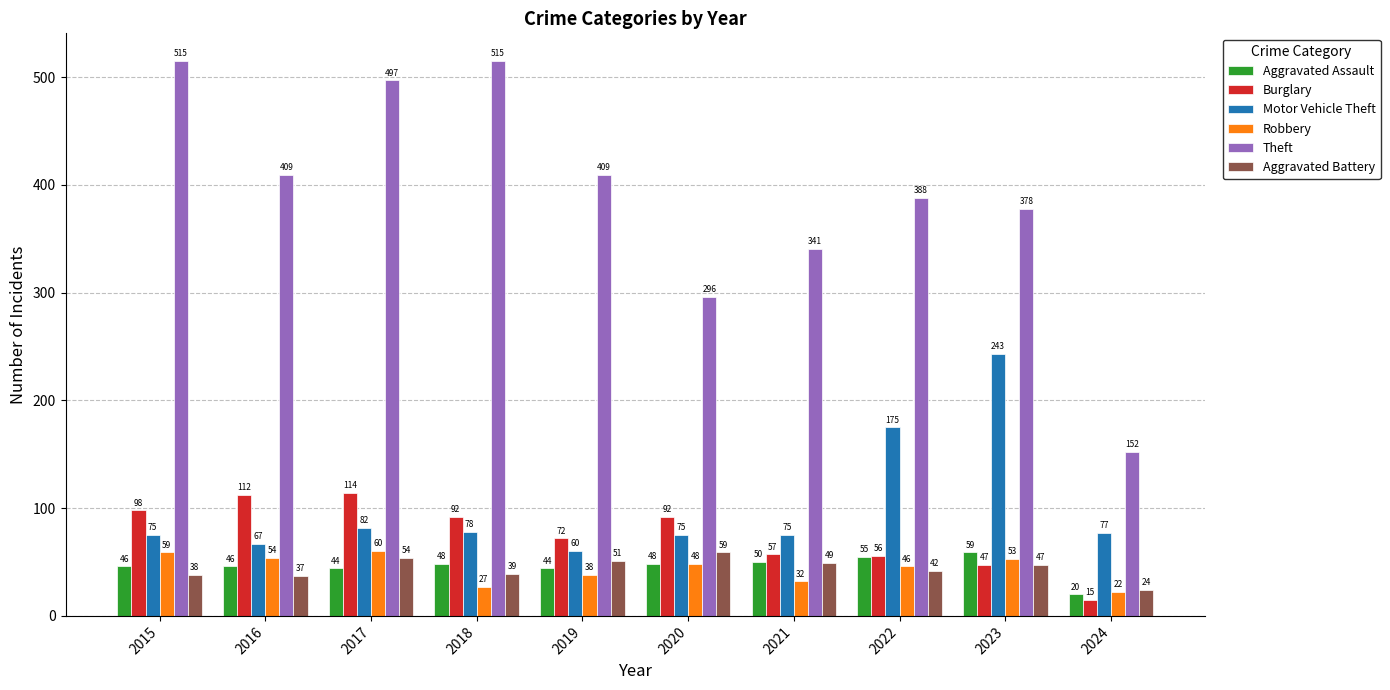

Reading left to right, transcribe all the data shown in this chart.

Aggravated Assault: 2015=46	2016=46	2017=44	2018=48	2019=44	2020=48	2021=50	2022=55	2023=59	2024=20
Burglary: 2015=98	2016=112	2017=114	2018=92	2019=72	2020=92	2021=57	2022=56	2023=47	2024=15
Motor Vehicle Theft: 2015=75	2016=67	2017=82	2018=78	2019=60	2020=75	2021=75	2022=175	2023=243	2024=77
Robbery: 2015=59	2016=54	2017=60	2018=27	2019=38	2020=48	2021=32	2022=46	2023=53	2024=22
Theft: 2015=515	2016=409	2017=497	2018=515	2019=409	2020=296	2021=341	2022=388	2023=378	2024=152
Aggravated Battery: 2015=38	2016=37	2017=54	2018=39	2019=51	2020=59	2021=49	2022=42	2023=47	2024=24